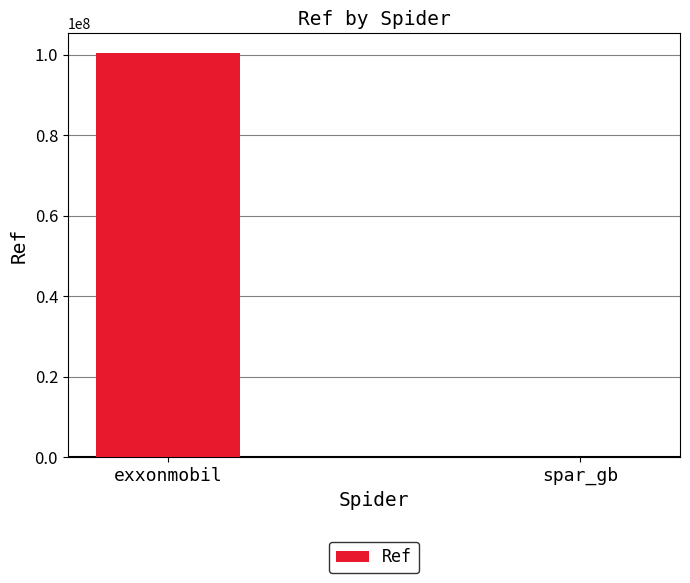

At which category does the chart reach its peak across all series?

exxonmobil